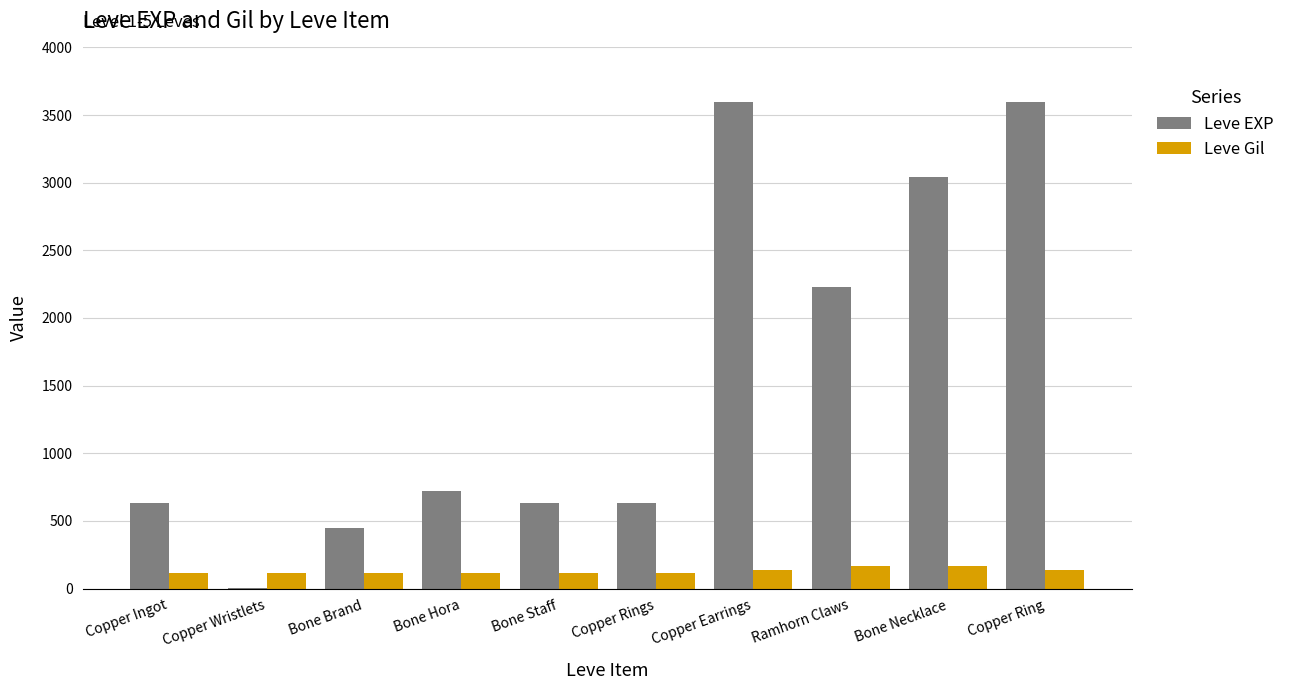

What is the maximum value for Leve Gil?

170